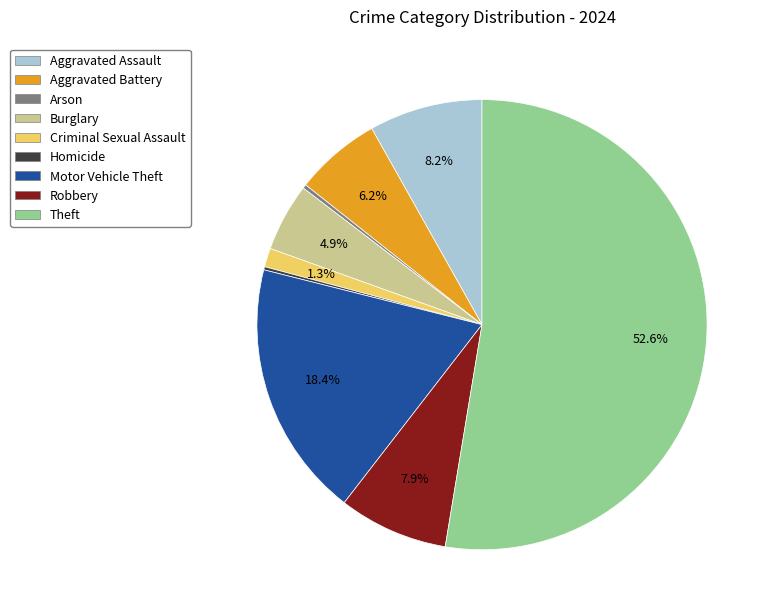

What percentage is NOT represented by Motor Vehicle Theft?

81.6%